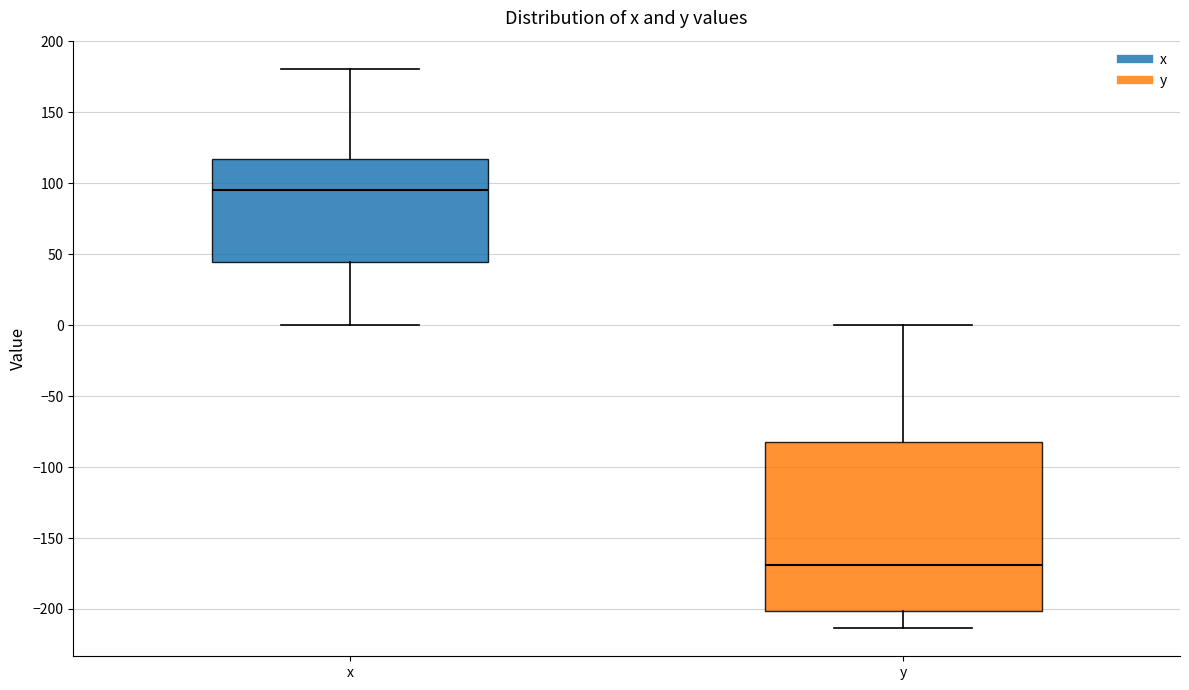

Reading left to right, transcribe this box plot: for each box, give where its median line is, the range the box spans, and where its two whiskers end, as read against the y-axis. The values are not printed on the chart, so give them approximately, as read against the axis.

x: median 95, box 45 to 115, whiskers 0 to 180
y: median -170, box -200 to -80, whiskers -215 to 0